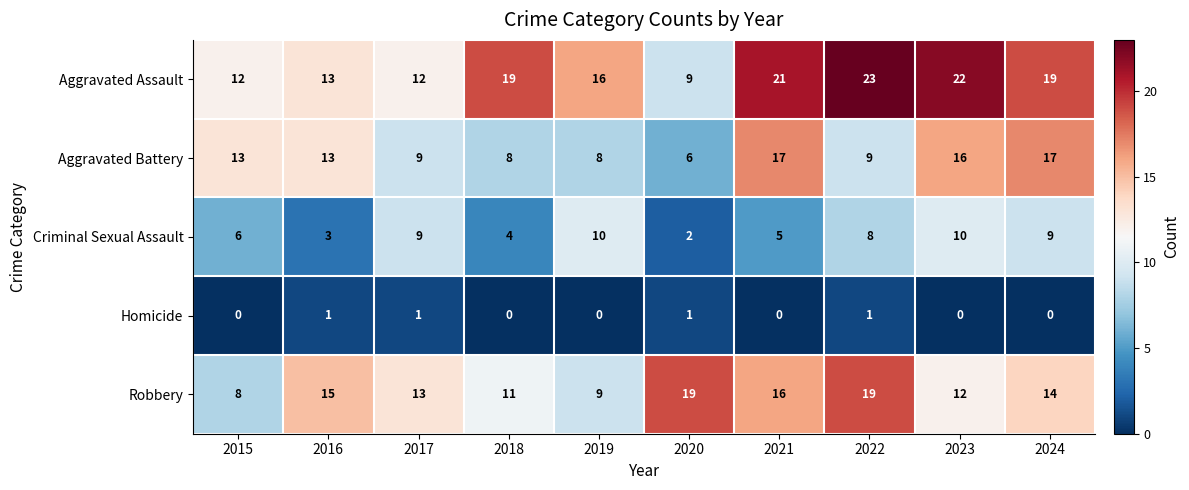

The Aggravated Assault series shows 7 at 2015. True or false?

False